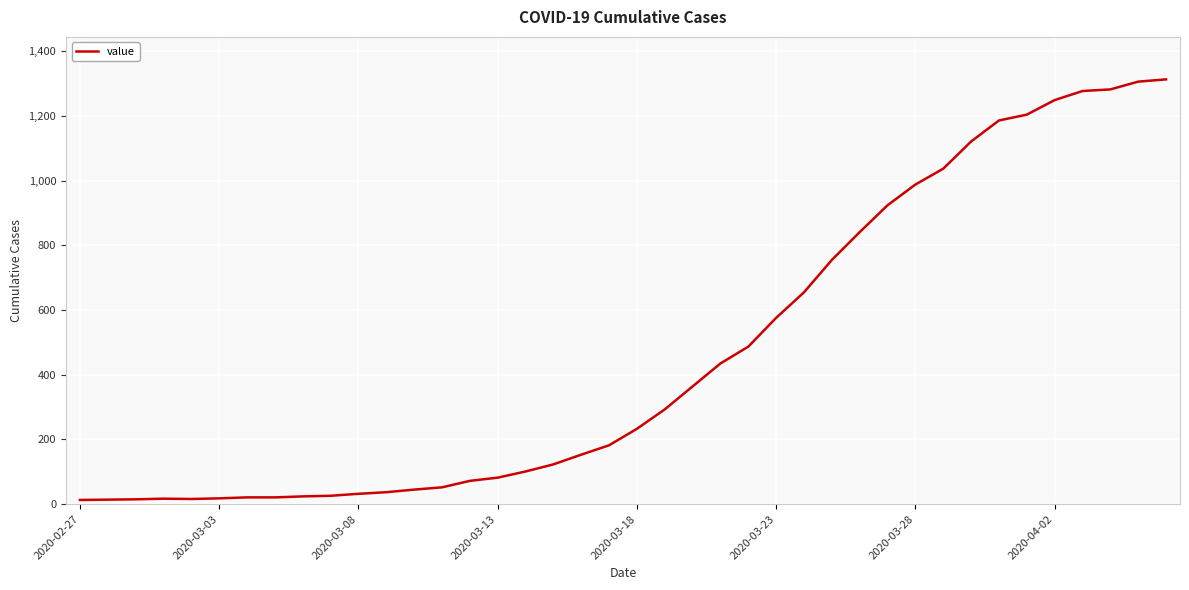

What is the difference between the maximum and minimum values?

1300